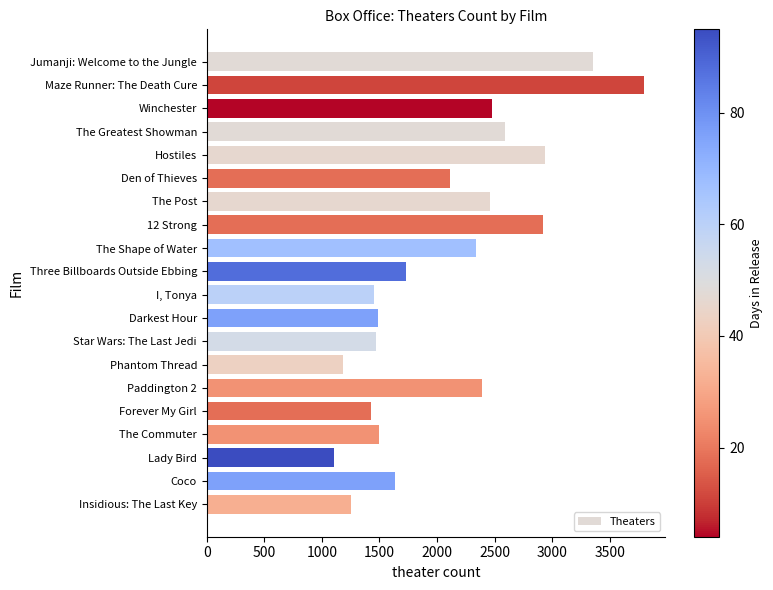

What is the label of the 9th bar from the top?

The Shape of Water